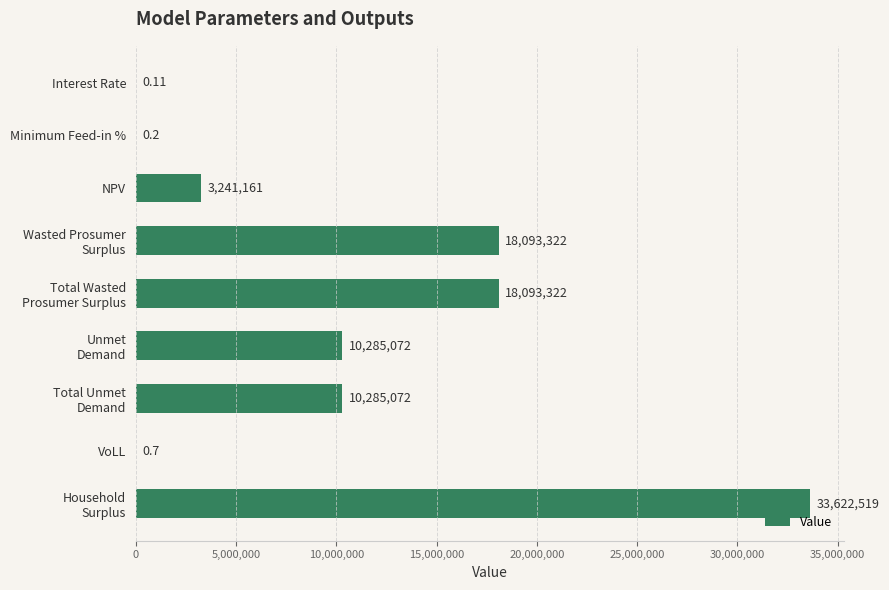

What is the maximum value shown in the chart?

33622518.9